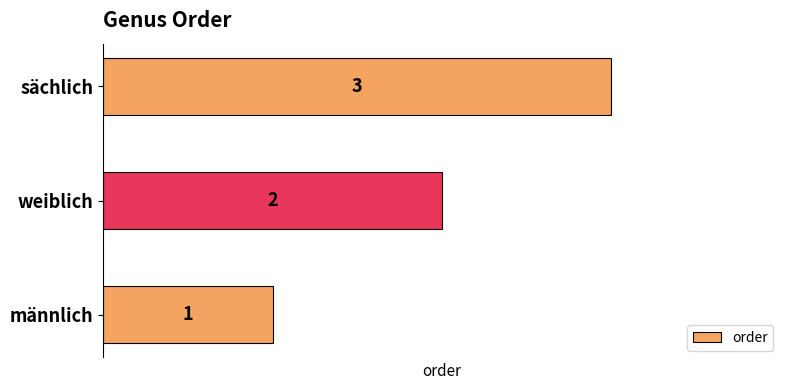

What is the greatest value displayed?

3